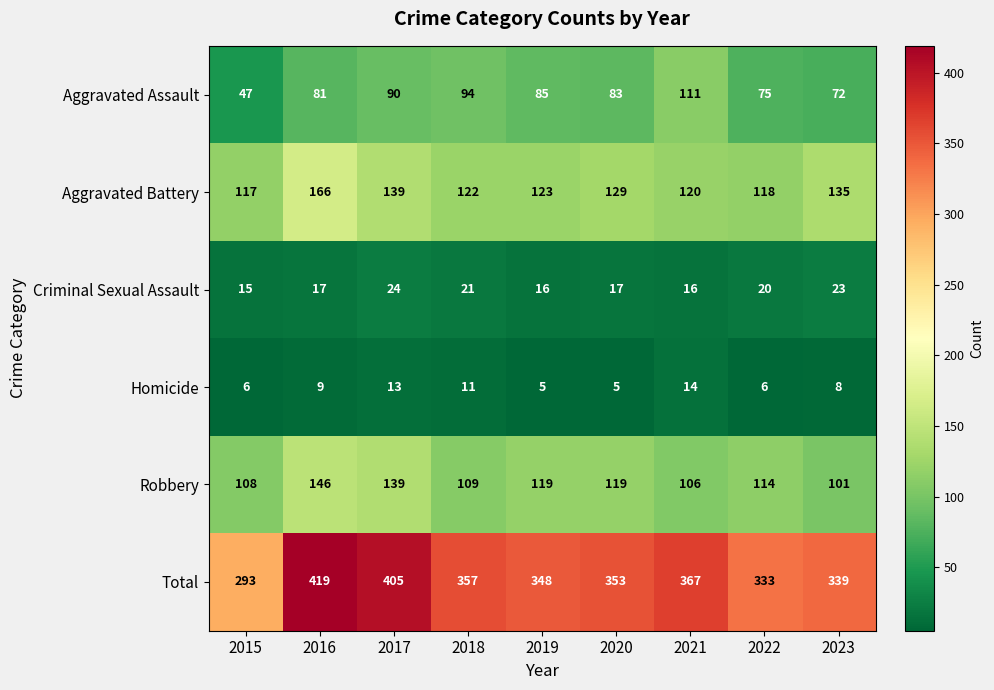

Between 2017 and 2020, which series saw the biggest shift?

Total